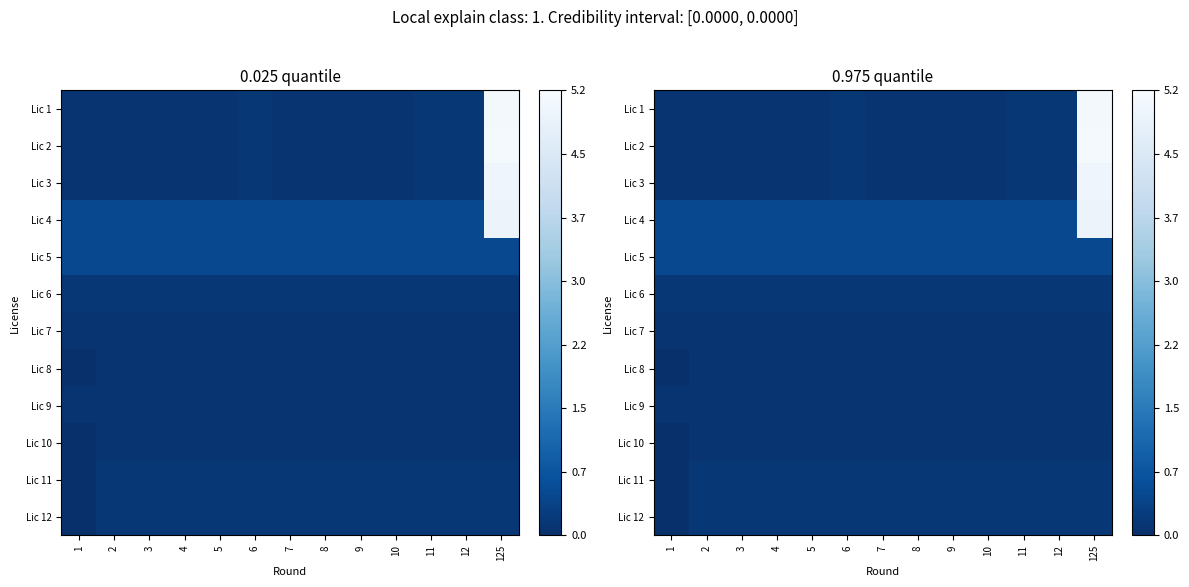

Rank the series by their maximum value, from lowest to highest.

Lic 10, Lic 9, Lic 7, Lic 8, Lic 6, Lic 11, Lic 12, Lic 5, Lic 4, Lic 3, Lic 1, Lic 2